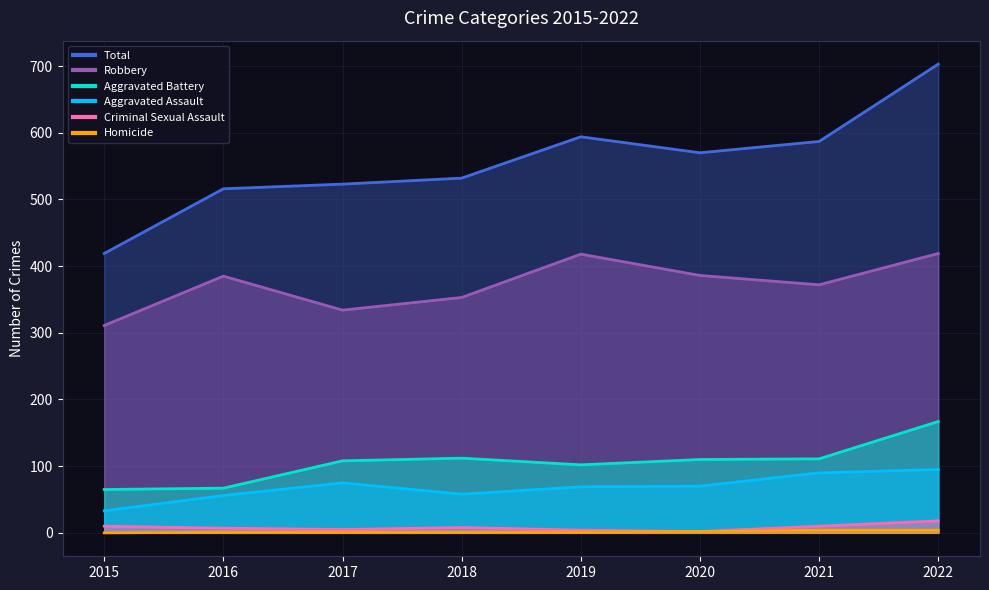

What is the value of the Aggravated Assault point at the 4th from the left?

58